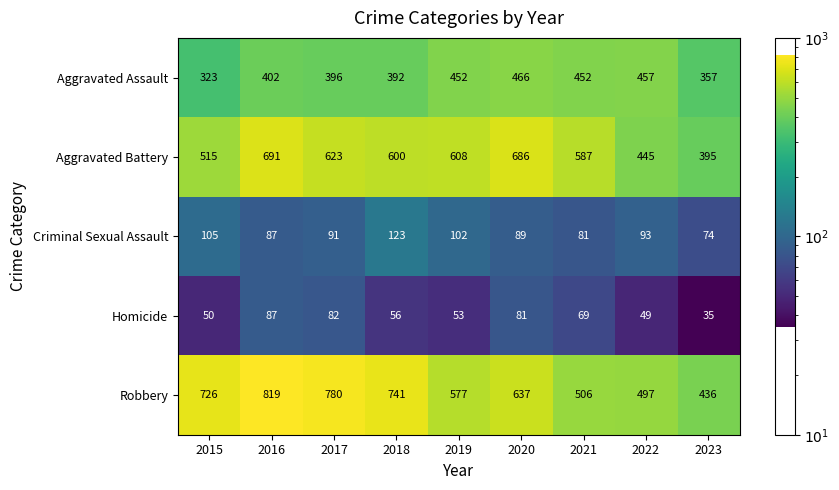

What is the average value of the Robbery series?

635